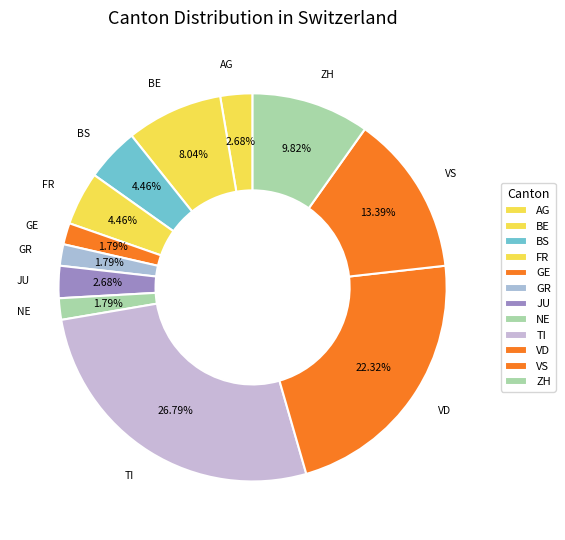

Count the number of slices in the pie.

12